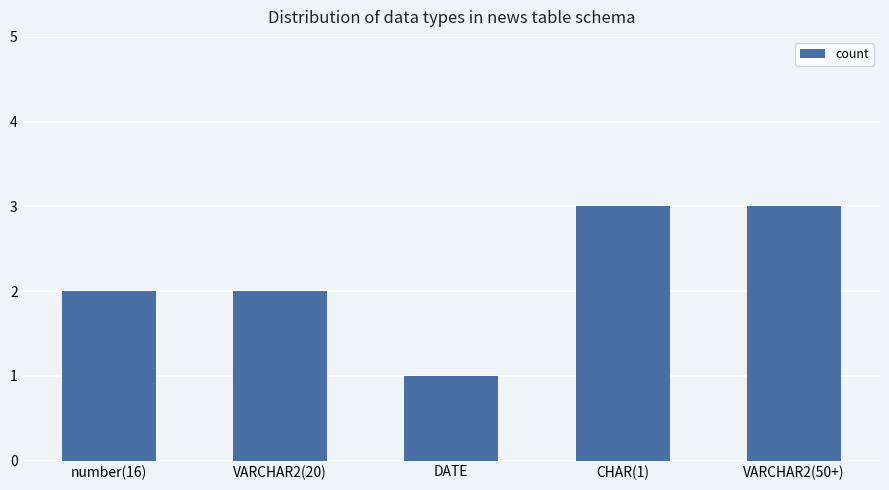

What is the sum of all values?

11